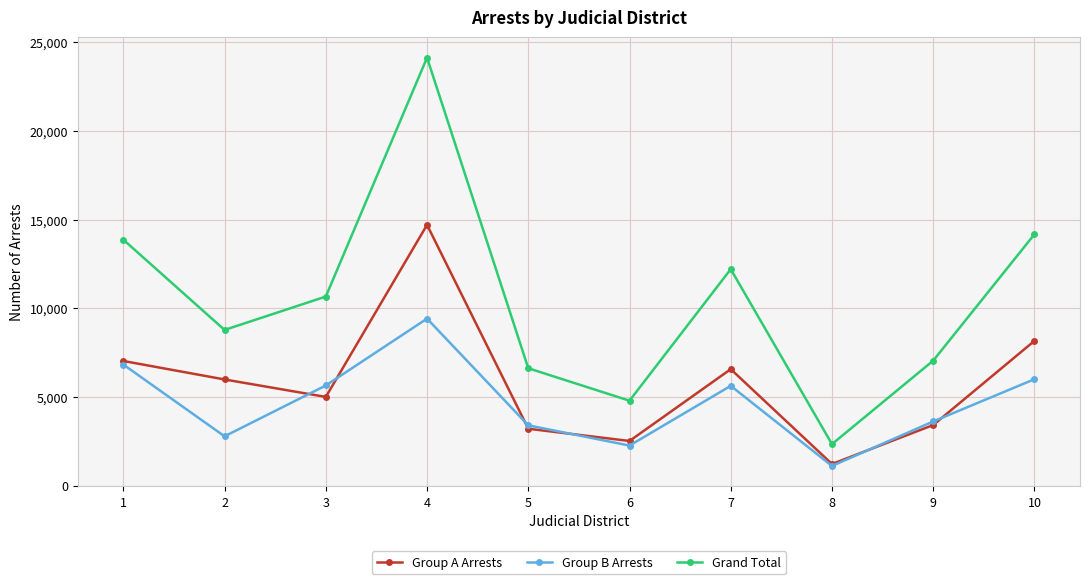

True or false: Group A Arrests and Grand Total cross at least once.

False